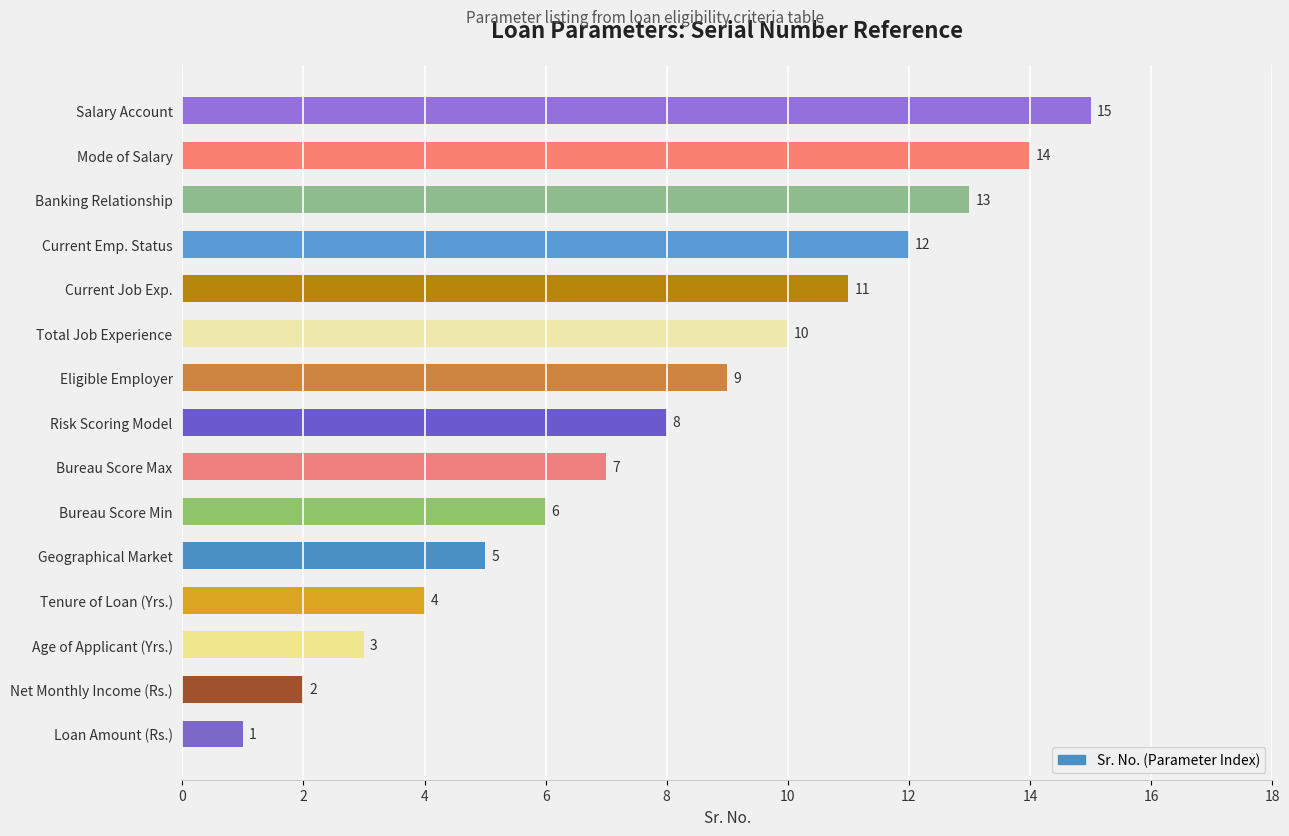

The value at Banking Relationship is 6. True or false?

False